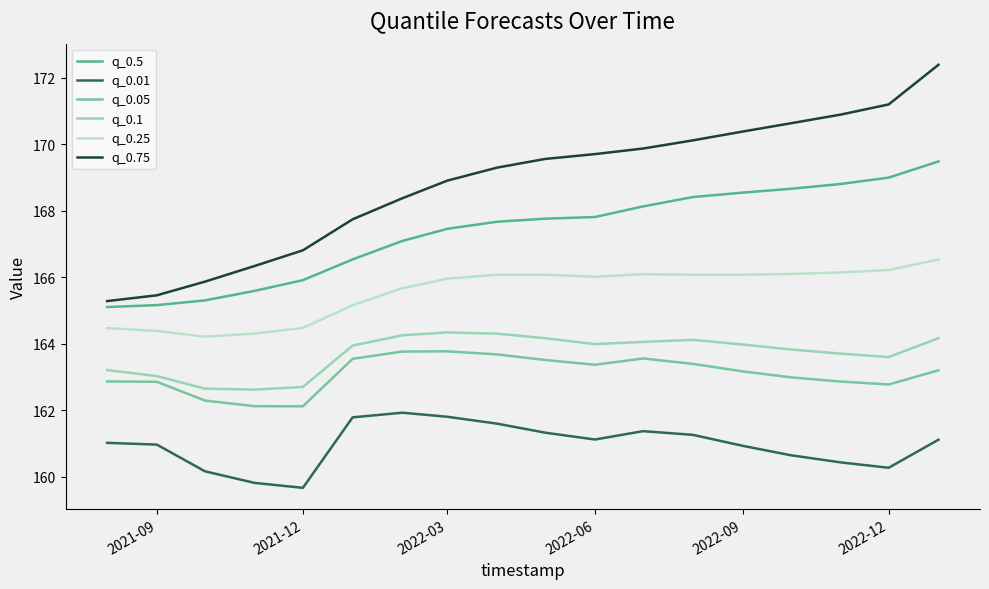

What is the lowest value of the q_0.1 series?

162.6